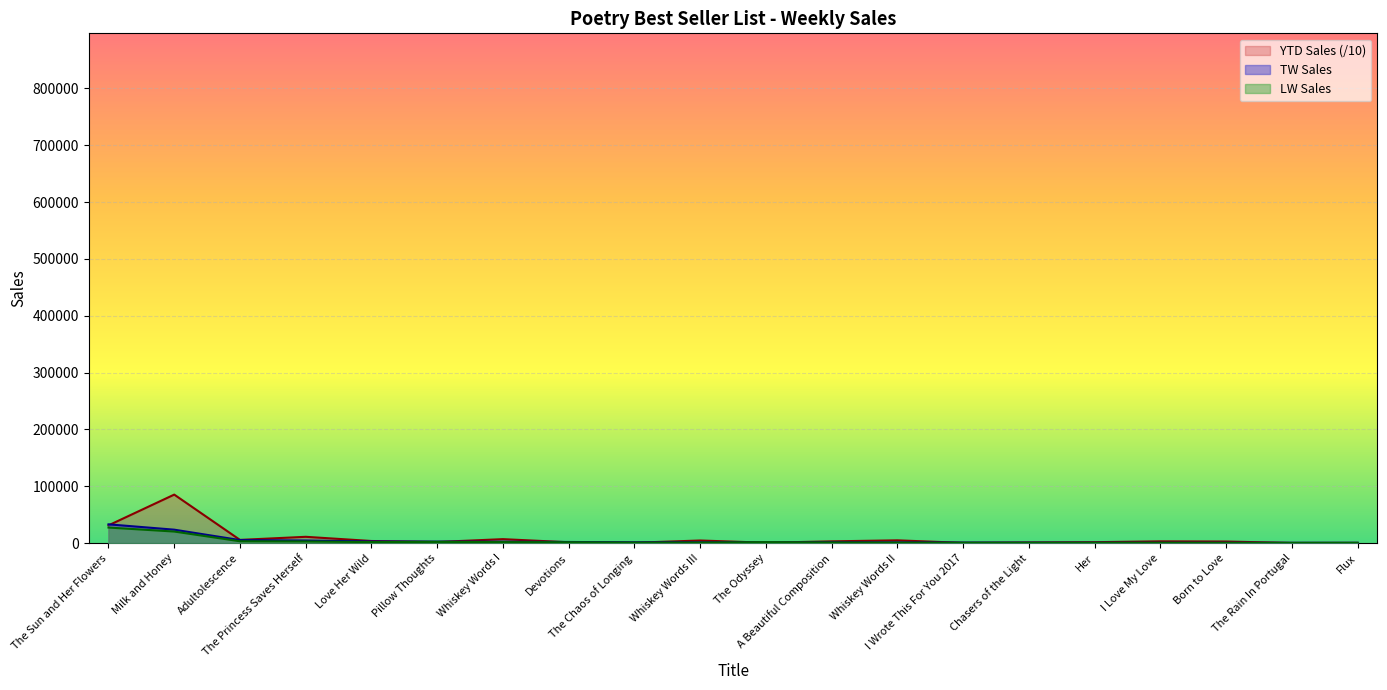

Which series has the largest total across all categories?

YTD Sales